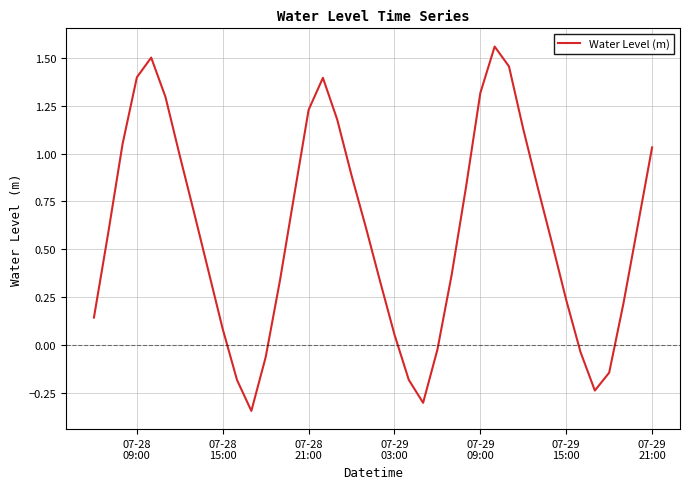

Does the chart display data point markers on the line(s)?

No